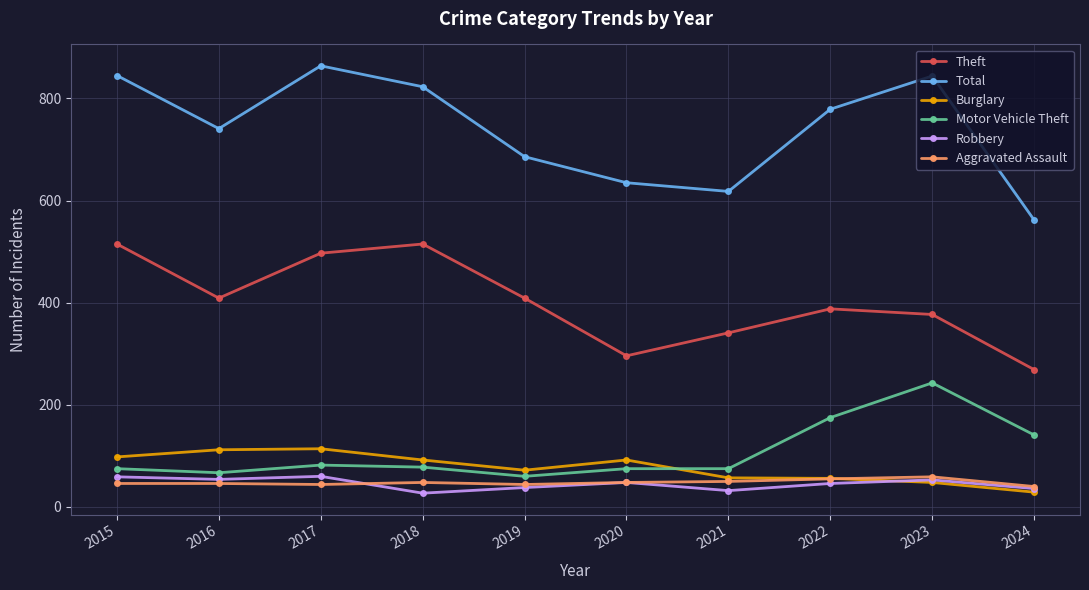

True or false: Burglary and Theft intersect in this chart.

False